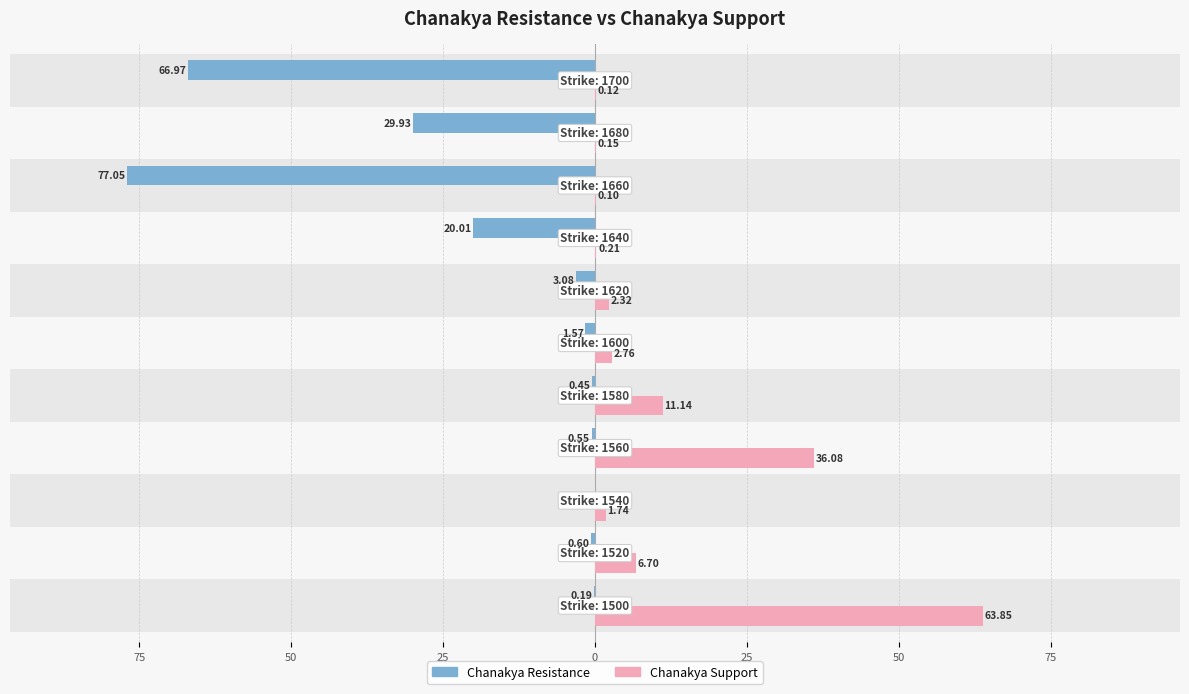

Is it true that Chanakya Support equals 36.1 at 25?

True